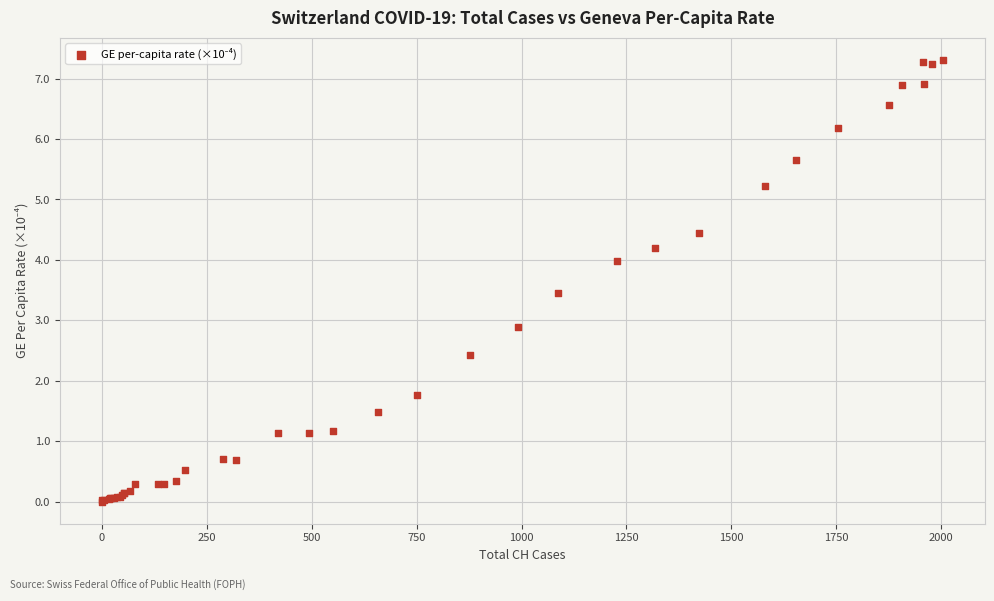

What Y value in the scatter plot is closest to 3?

2.9